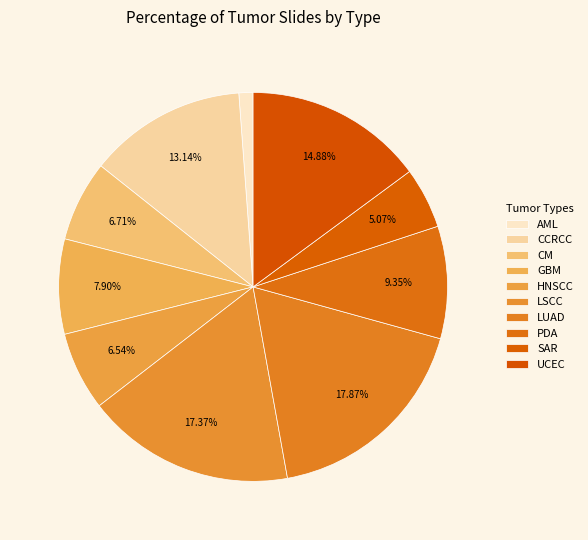

How many slices are in this pie chart?

10